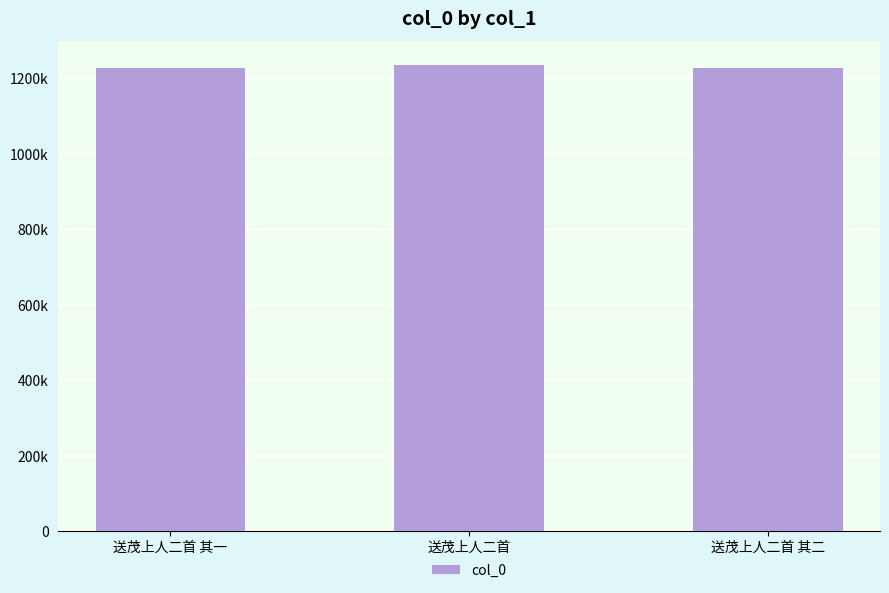

What is the difference between the maximum and second lowest values?

7911